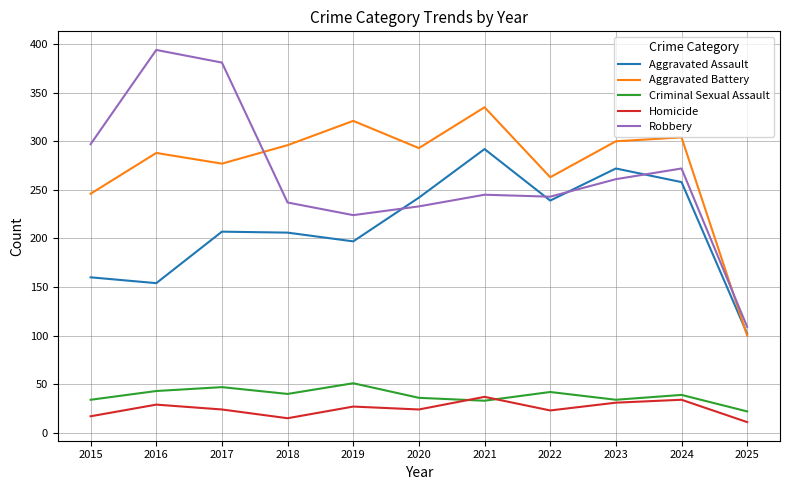

What is the difference between the maximum and minimum values in the Homicide series?

26